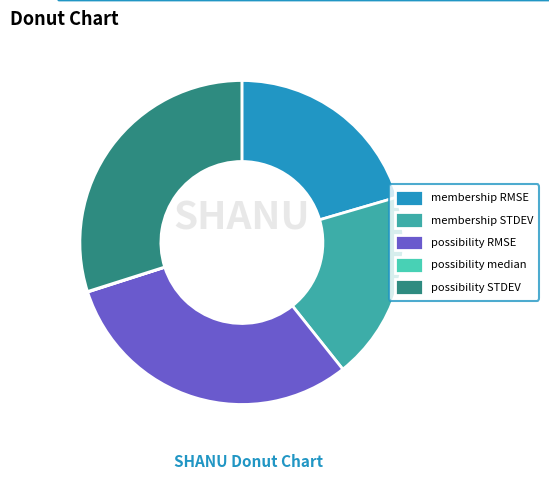

What is the largest slice in the pie chart?

possibility RMSE